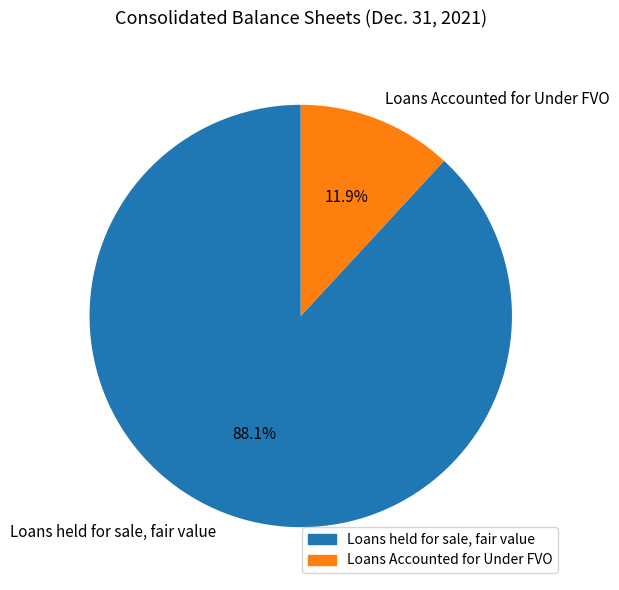

What is the majority slice?

Loans held for sale, fair value